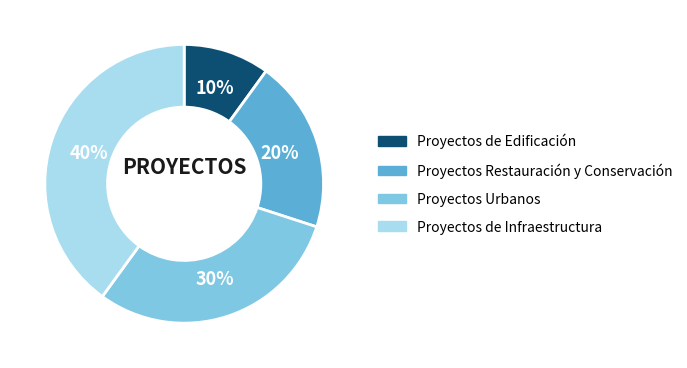

Which slice is the largest?

Proyectos de Infraestructura